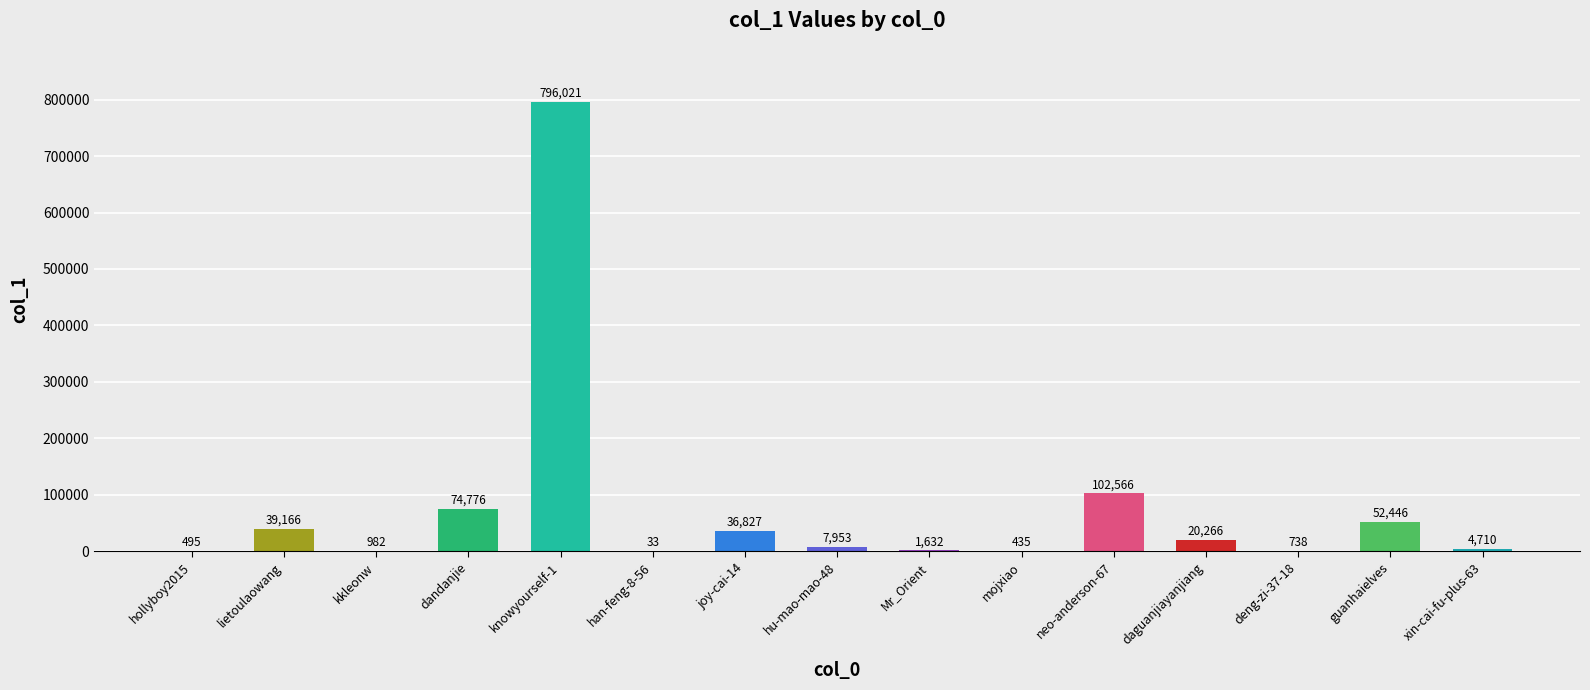

What is the sum of the values at guanhaielves and neo-anderson-67?

155012